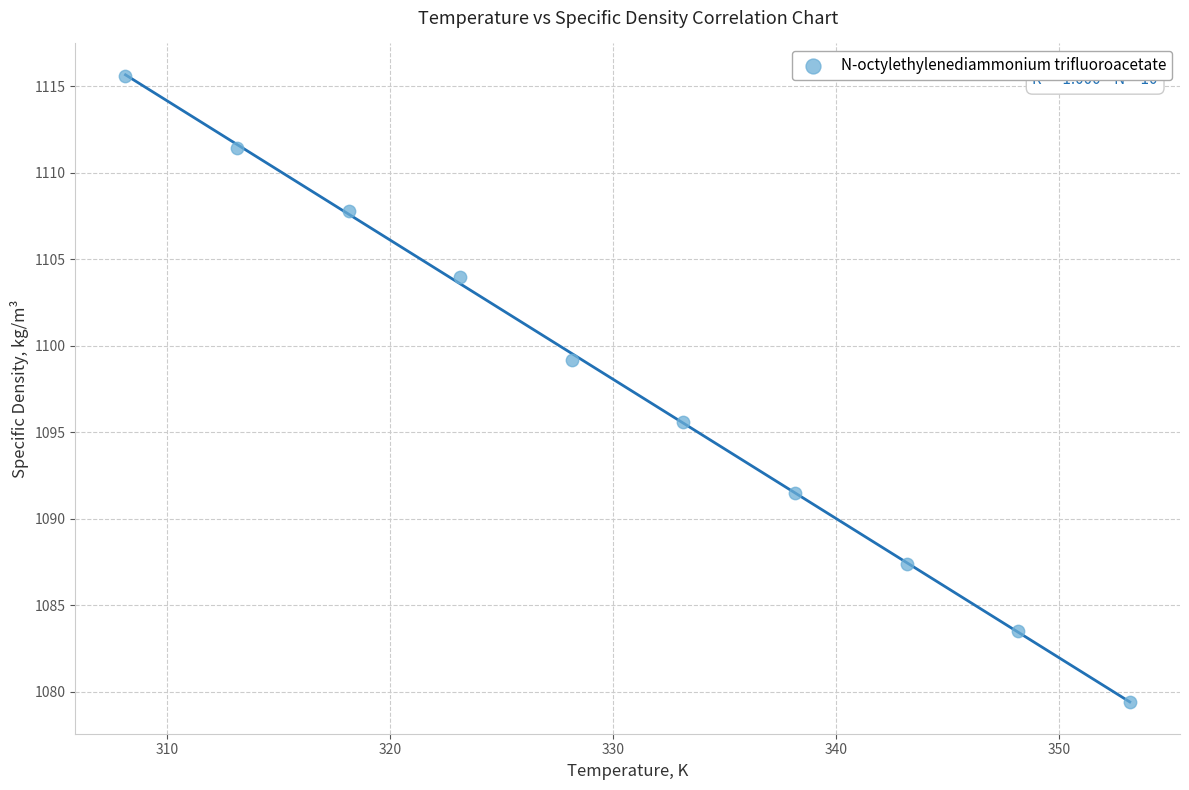

What is the average Y value?

1097.5